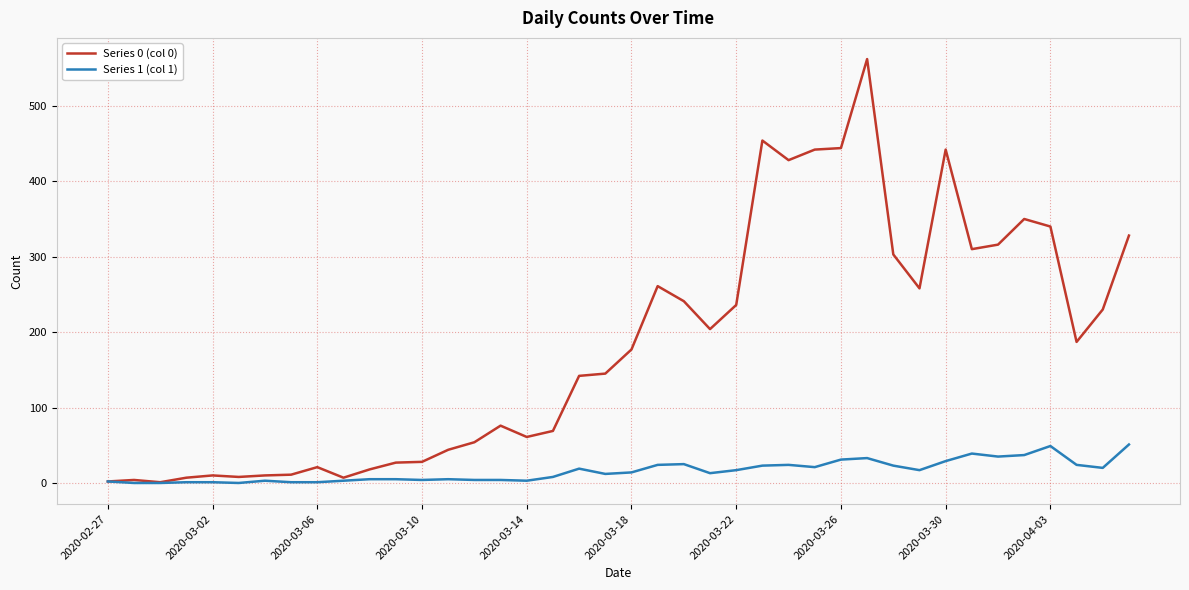

List the series in order of their peak value, lowest first.

Series 1 (col 1), Series 0 (col 0)